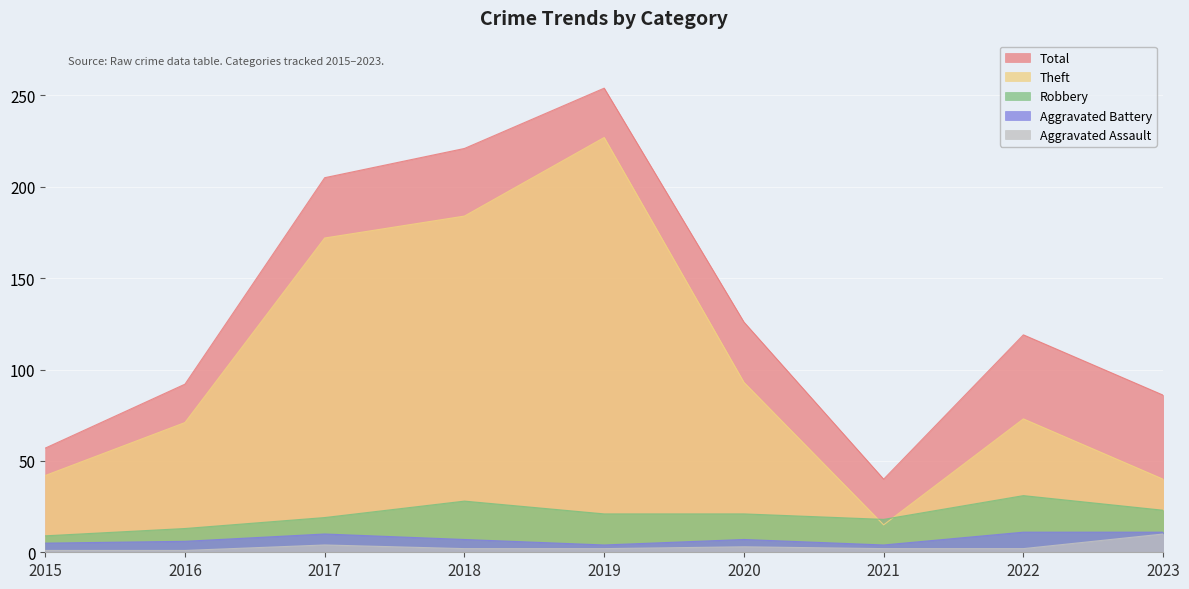

Count the number of data series in this chart.

5